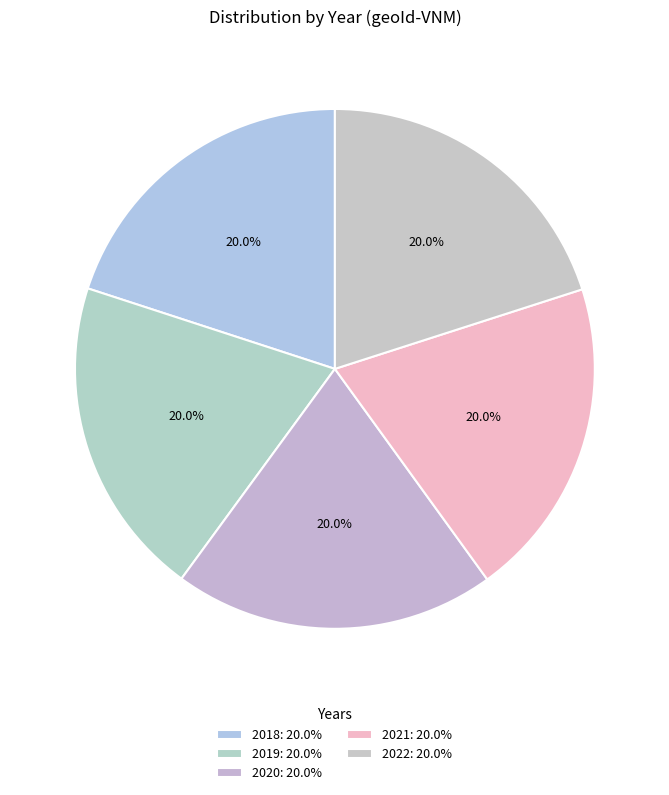

Is it true that 2018 is 20% of the pie?

True